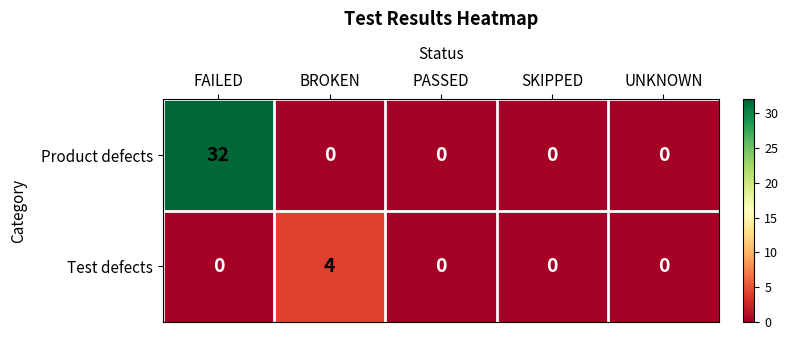

Reading left to right, what are all the values shown in this chart?

Product defects: 32	0	0	0	0
Test defects: 0	4	0	0	0